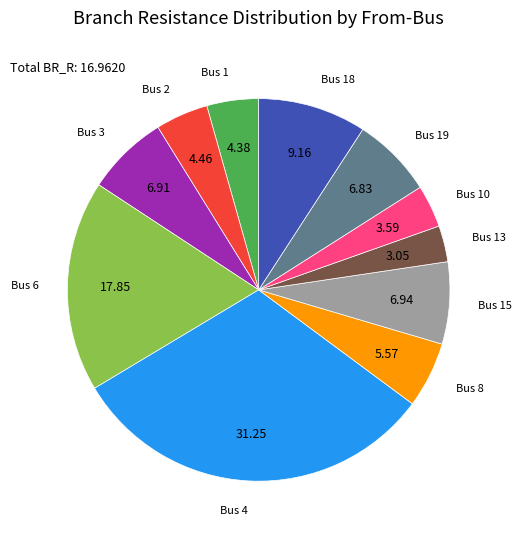

Does any single category account for the majority?

No